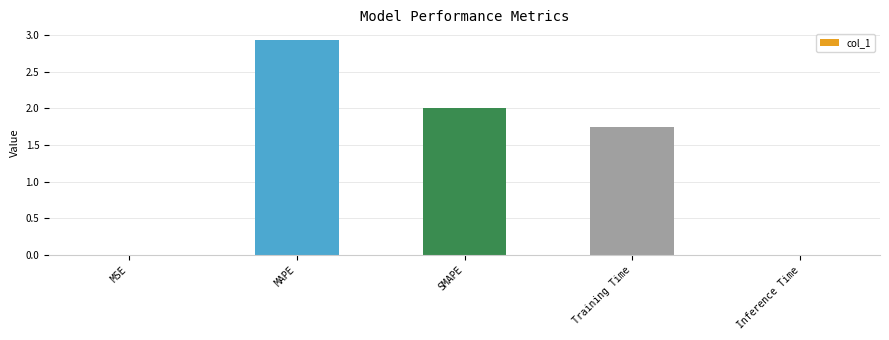

True or false: the data shows 0.0 at MSE.

True